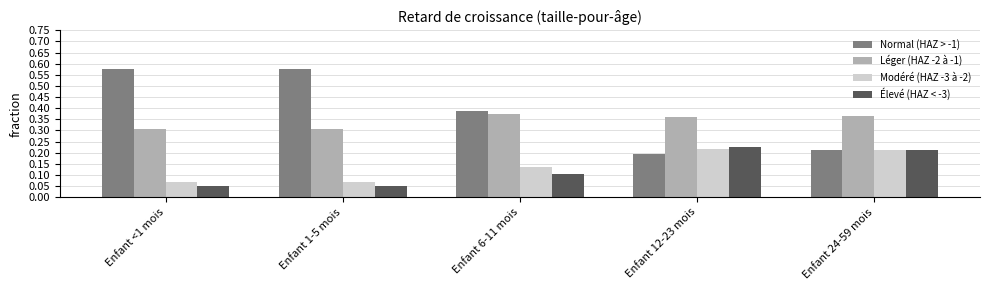

What is the label of the 3rd bar from the right?

Enfant 6-11 mois